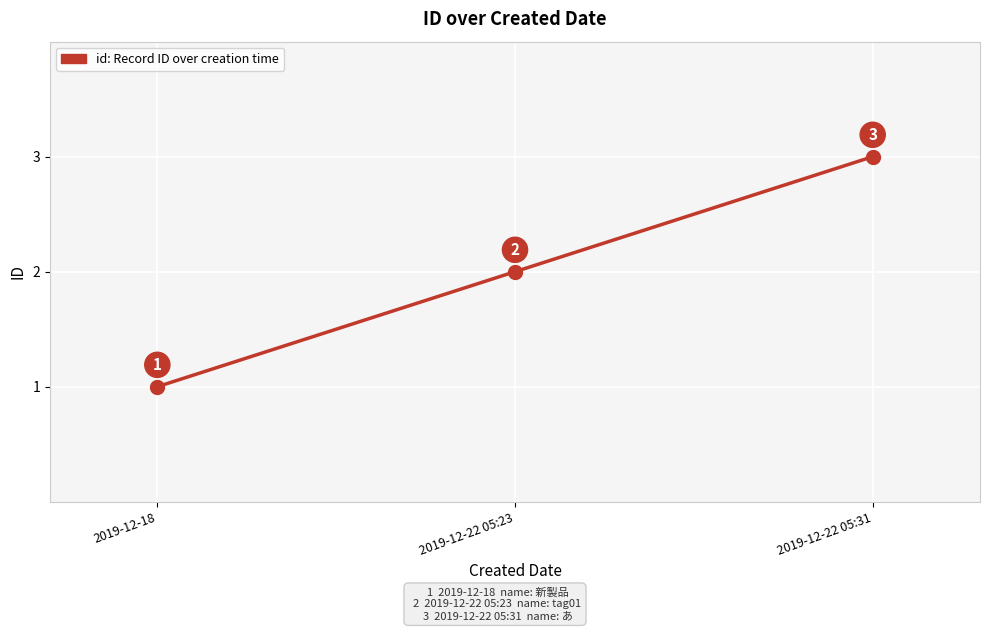

What position from the right is 2019-12-18?

3